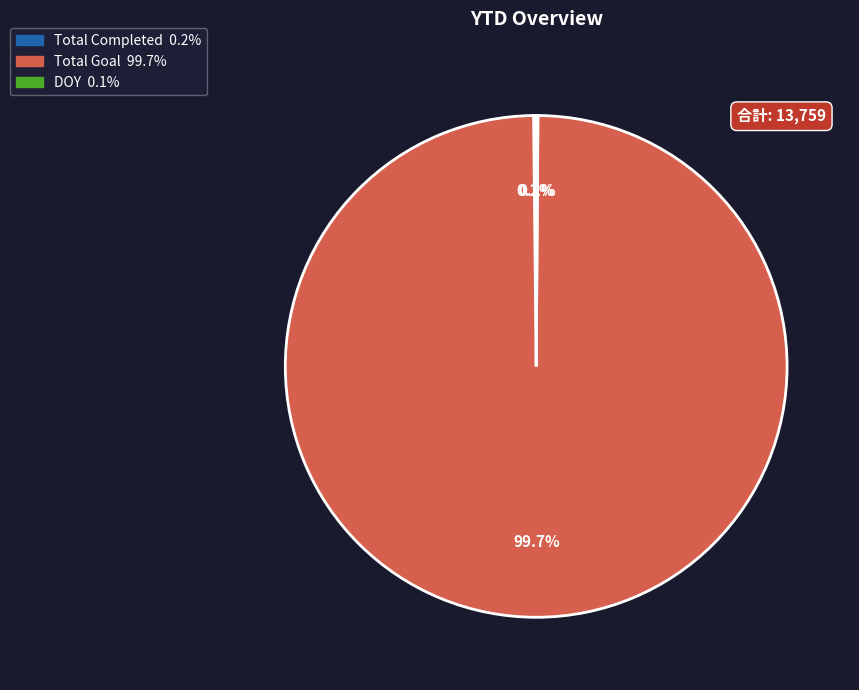

What is the largest slice in the pie chart?

Total Goal